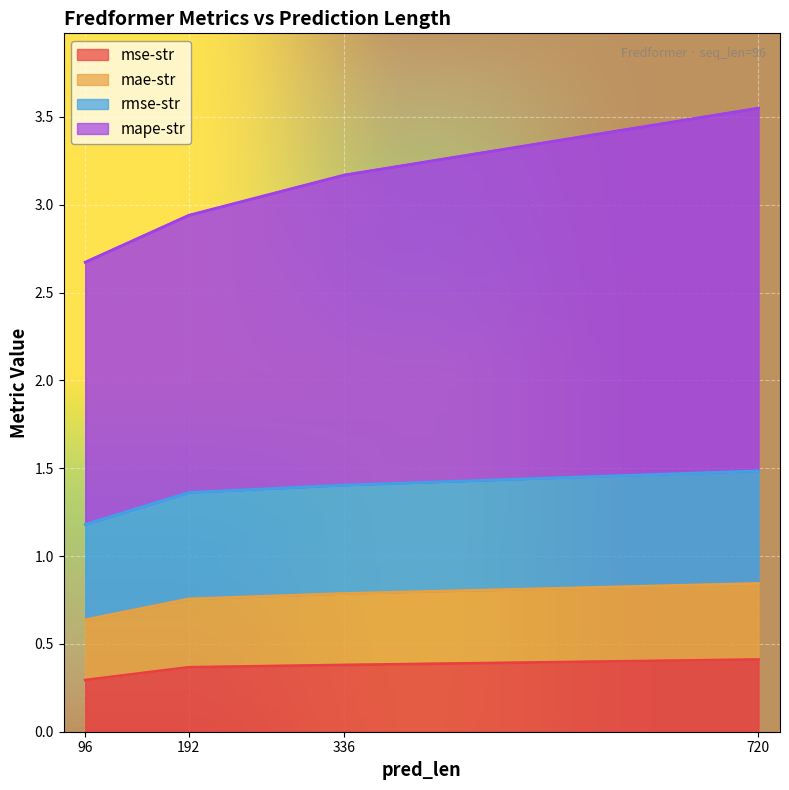

Which category has the highest value in the mse-str series?

720